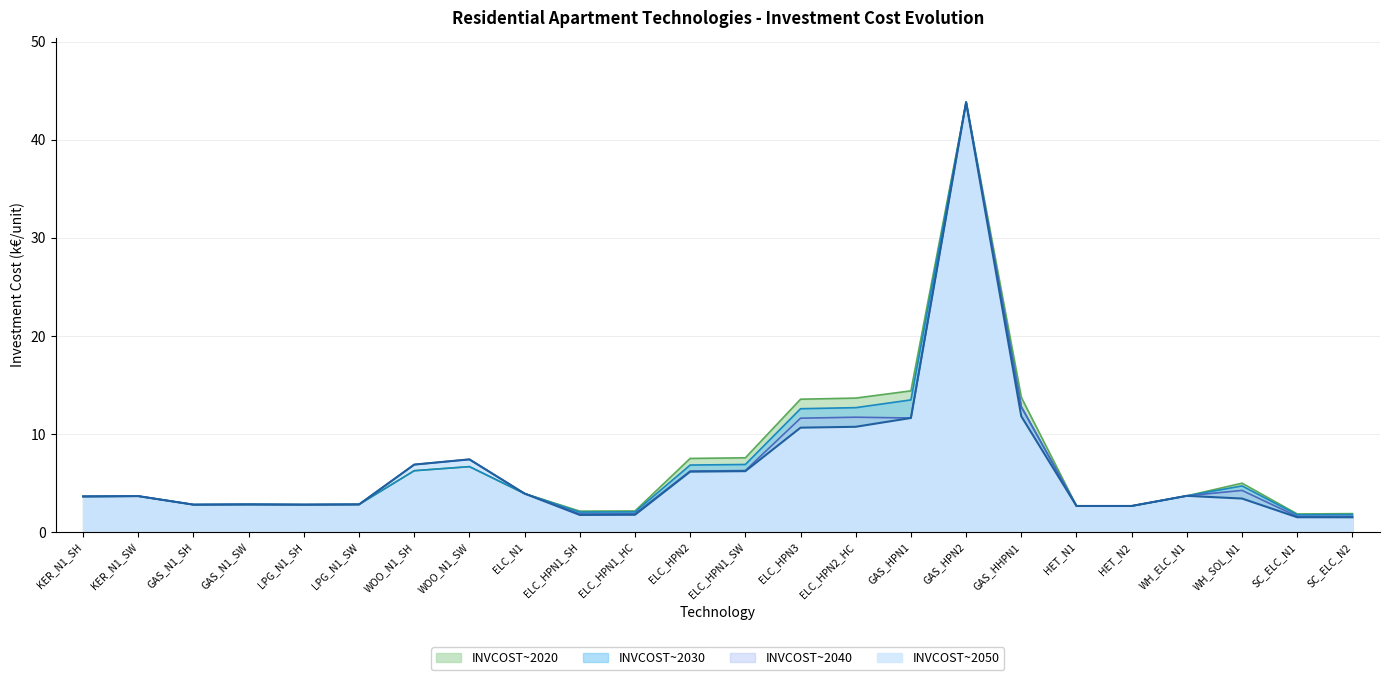

What is the average value of the INVCOST~2050 series?

6.5